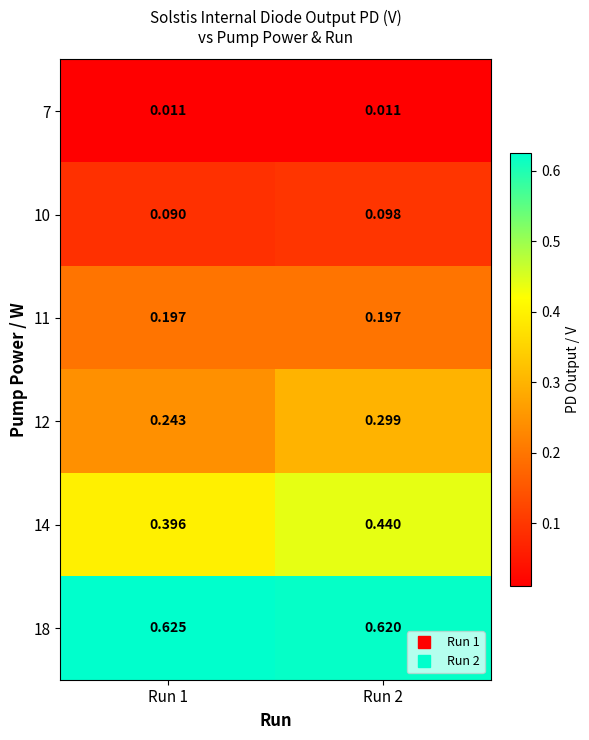

Is the value of 10 at Run 1 greater than the value of 7 at Run 1?

Yes